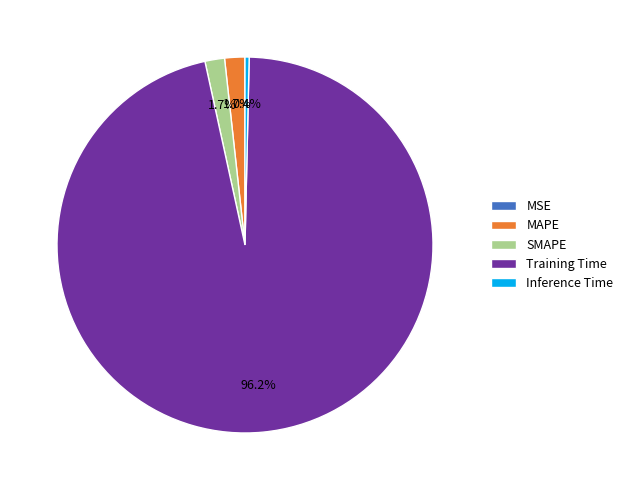

To the nearest percent, what is the average slice percentage?

20%